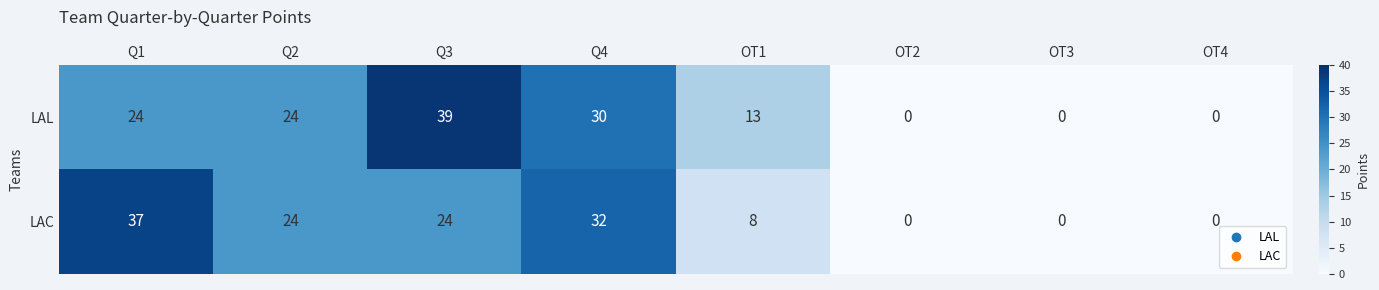

Which series has the largest total across all categories?

LAL